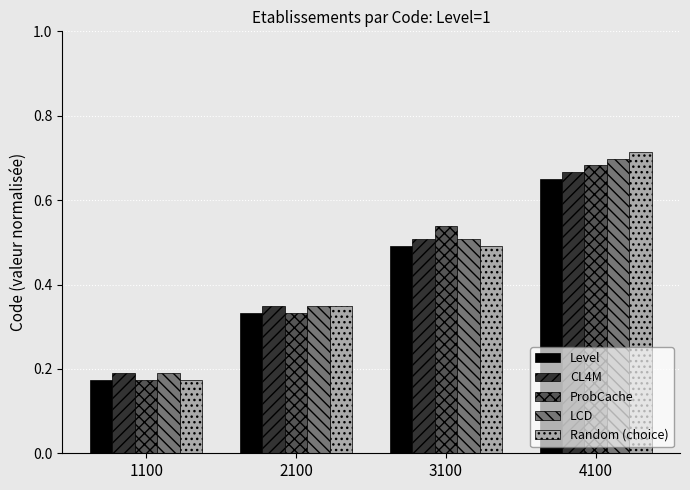

At which label does ProbCache reach its peak?

4100